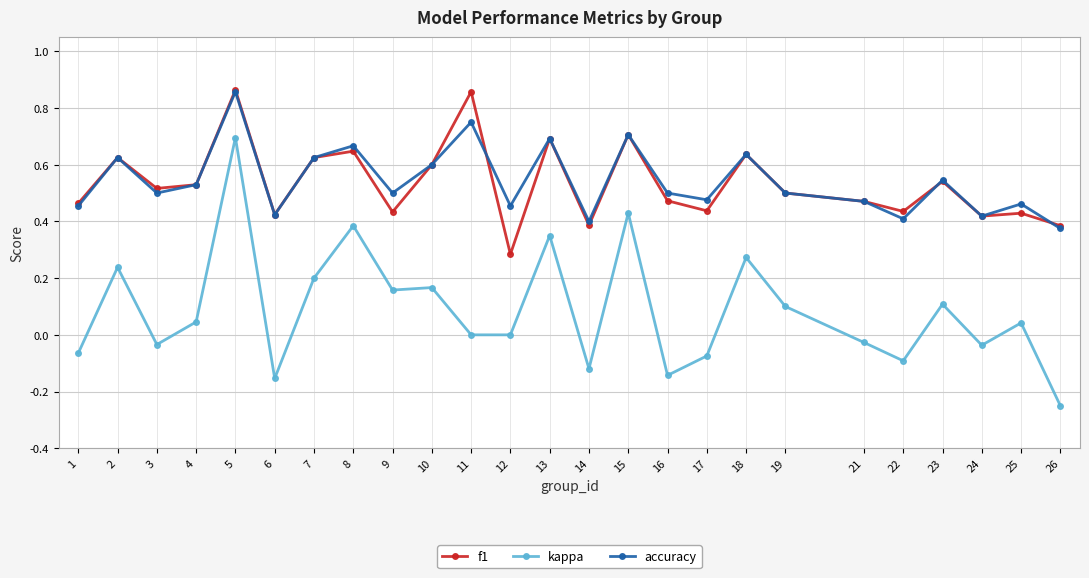

Which category has the lowest value across all series?

26